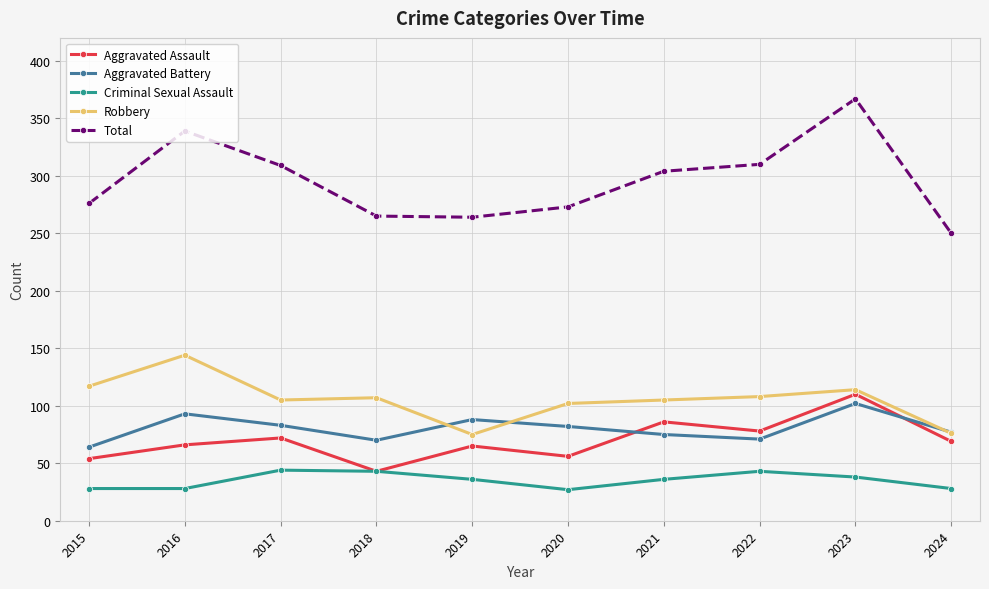

True or false: Aggravated Battery and Total intersect in this chart.

False